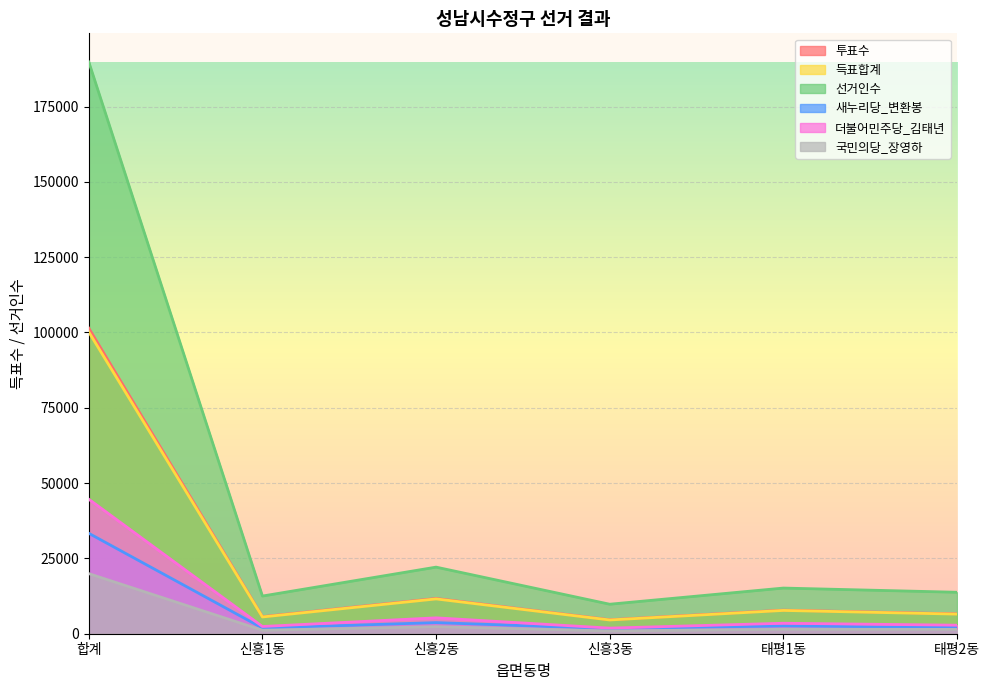

What is the label of the 1st point from the right?

태평2동